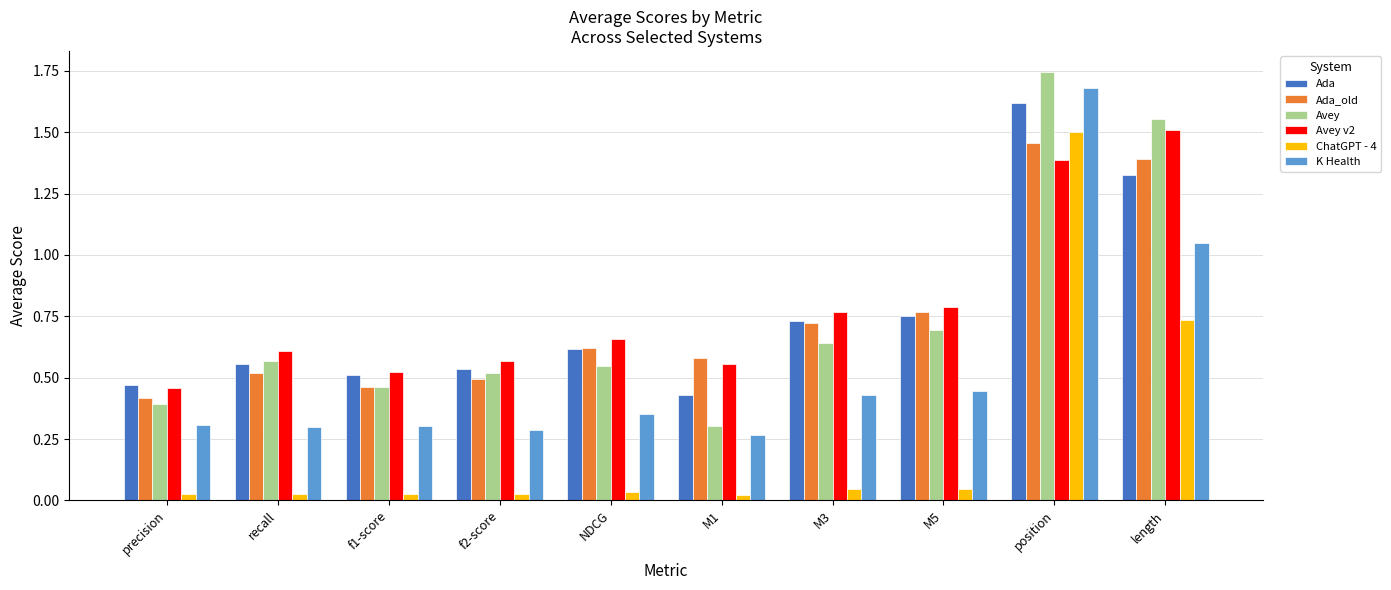

What is the sum of the Ada_old values at length and f1-score?

1.9